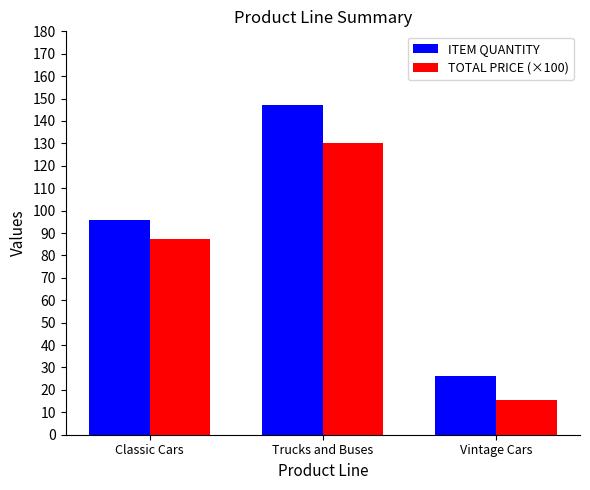

How many values in the ITEM QUANTITY series are below 96?

1